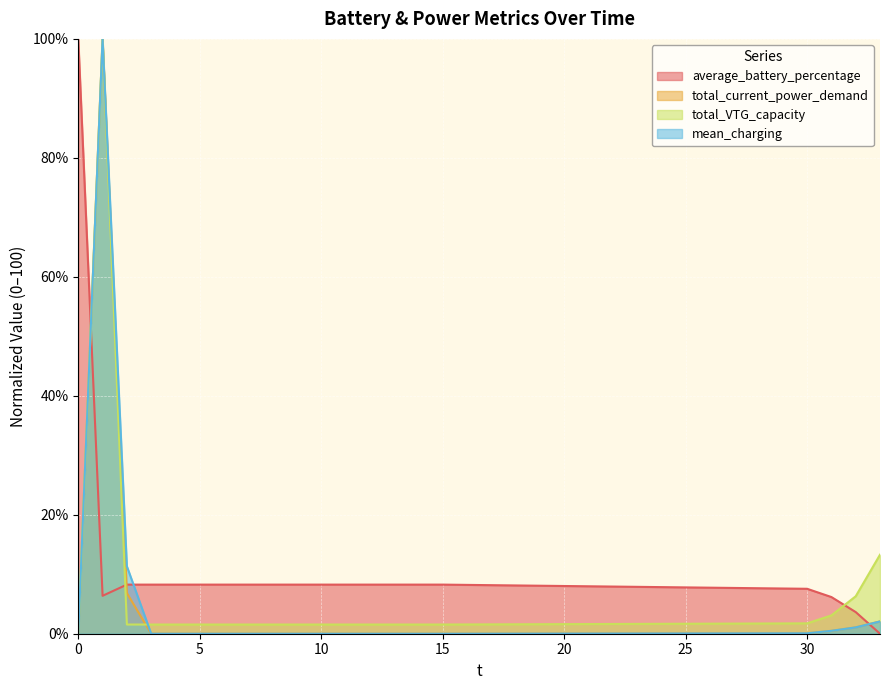

How many interior local peaks does the total_VTG_capacity series have?

1